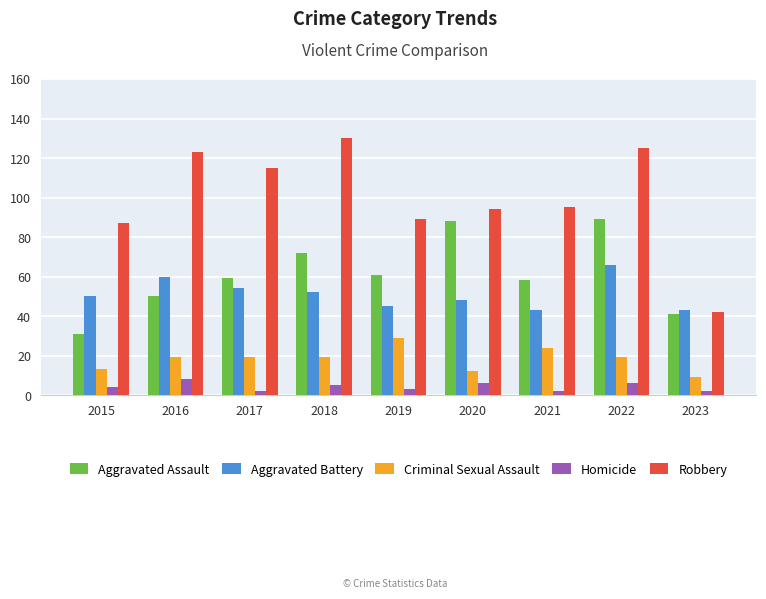

How many Aggravated Assault values are between 50 and 72?

5